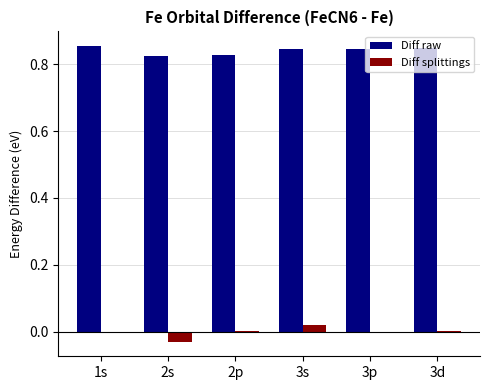

What is the sum of all Diff raw values?

5.0